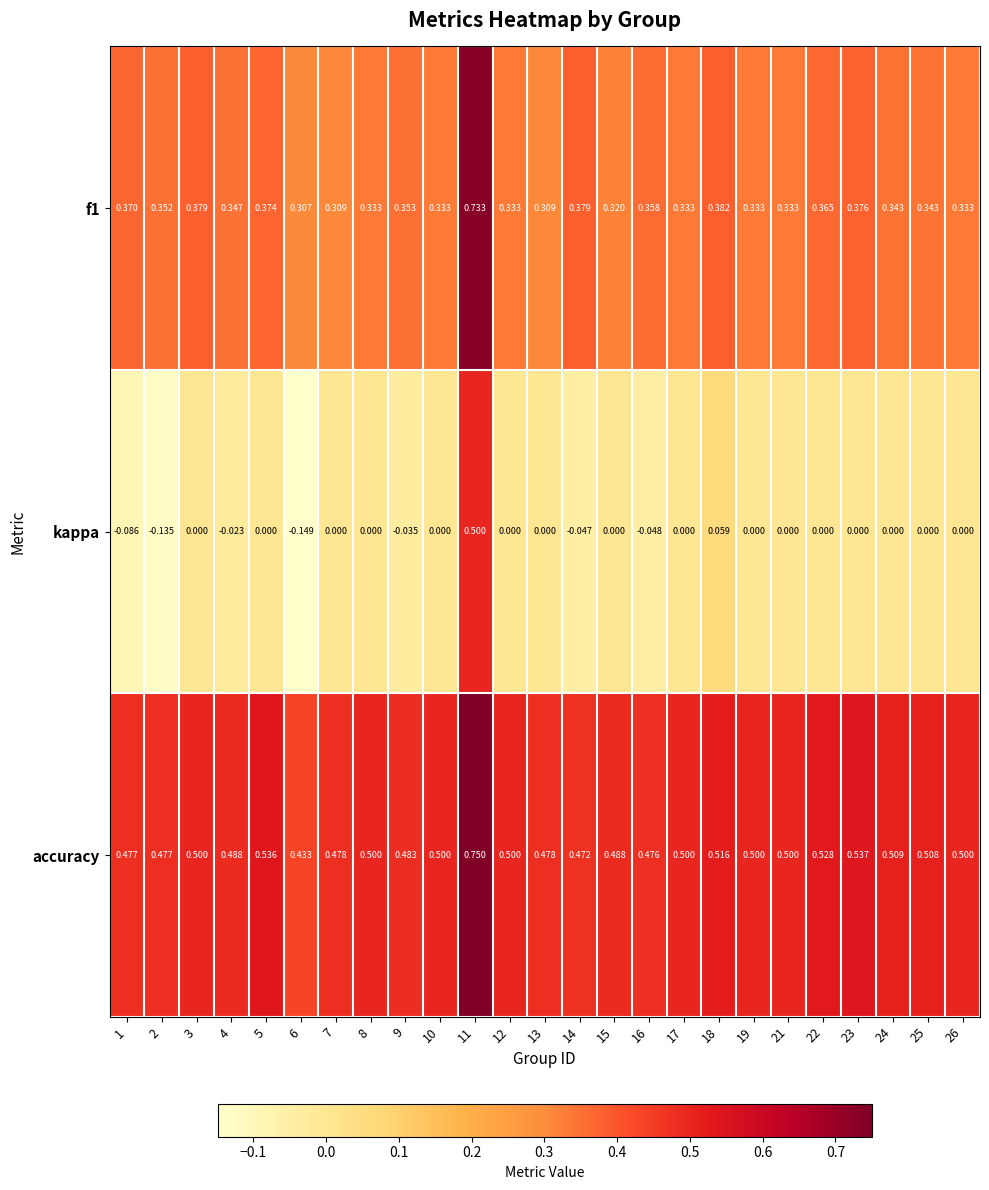

At which category is the sum across all series the highest?

11